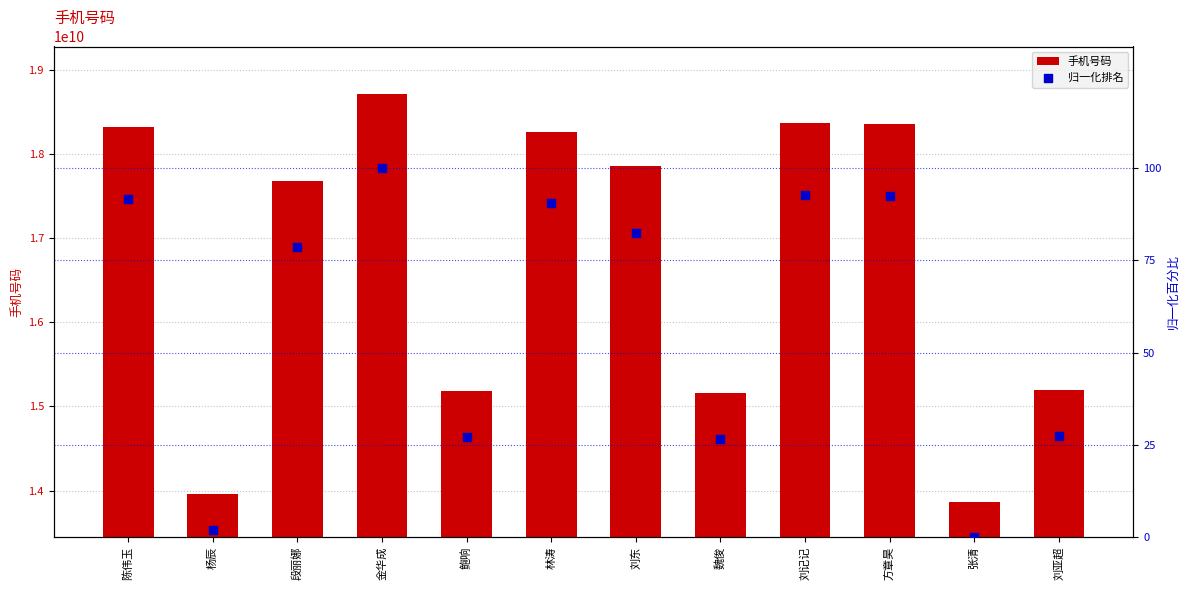

Which series contains the highest Y value?

手机号码